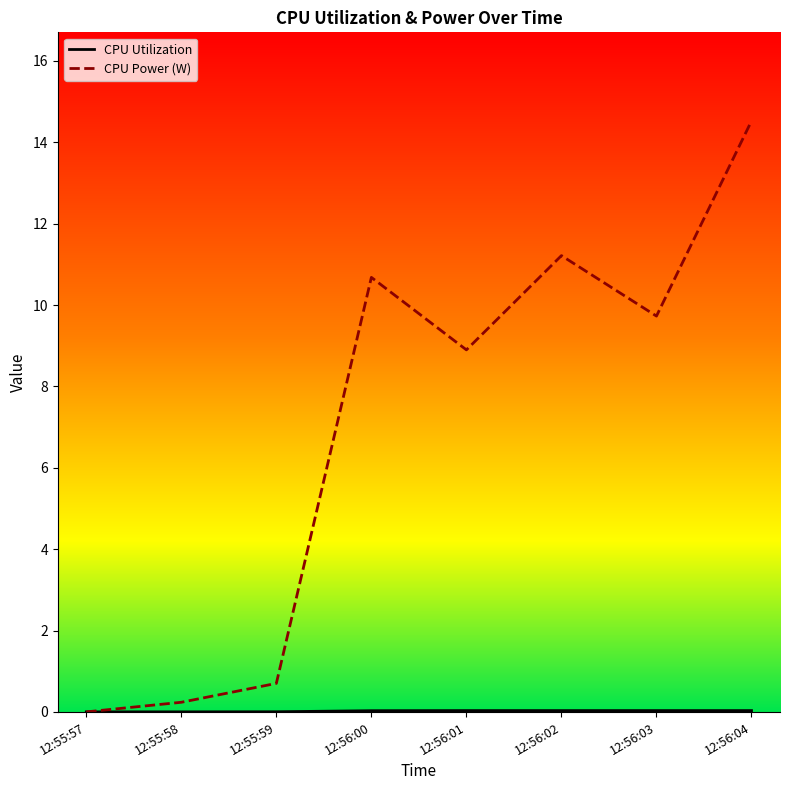

Which category has the highest value across all series?

12:56:04